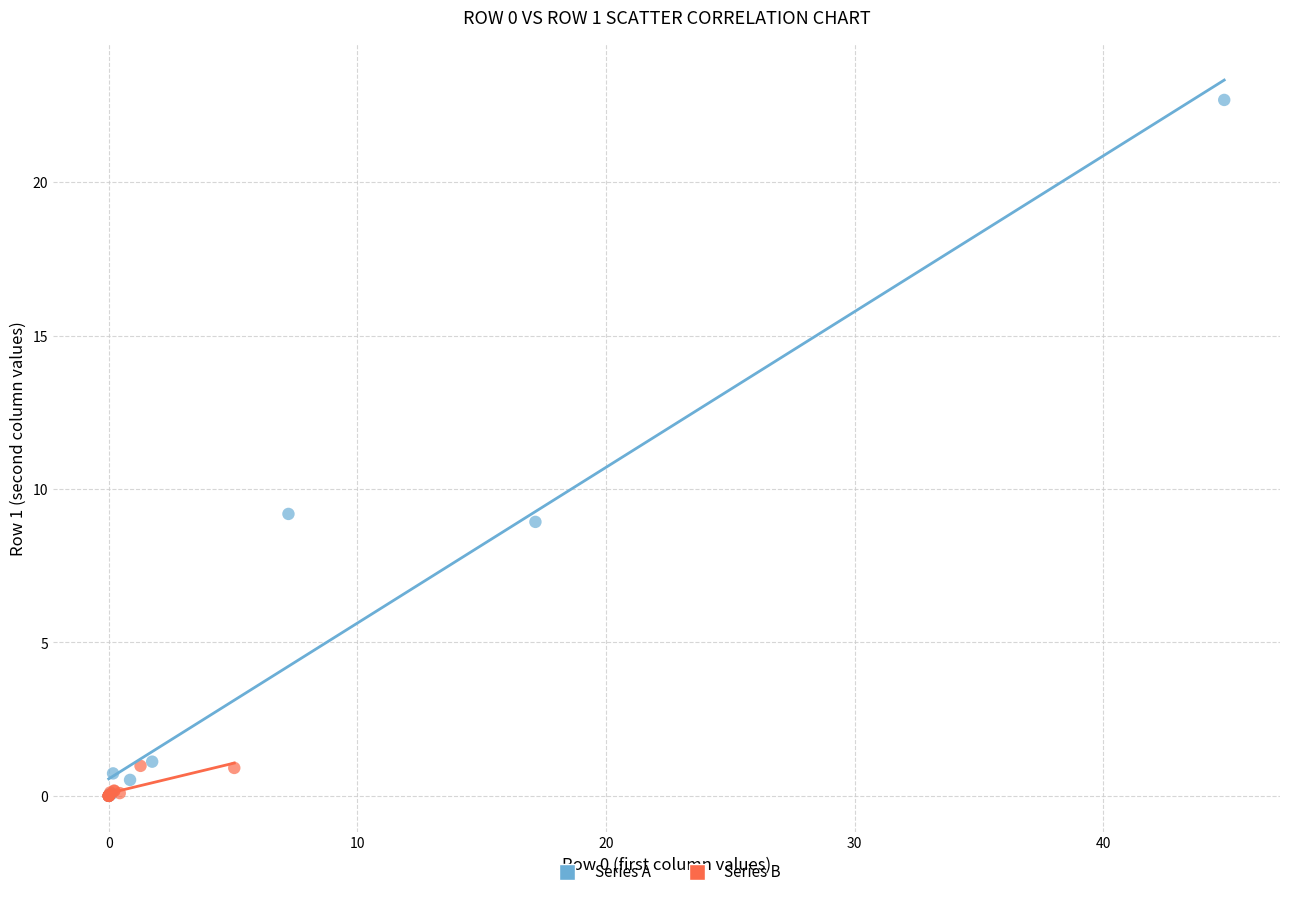

Which series has the largest Y range (max minus min)?

Series A